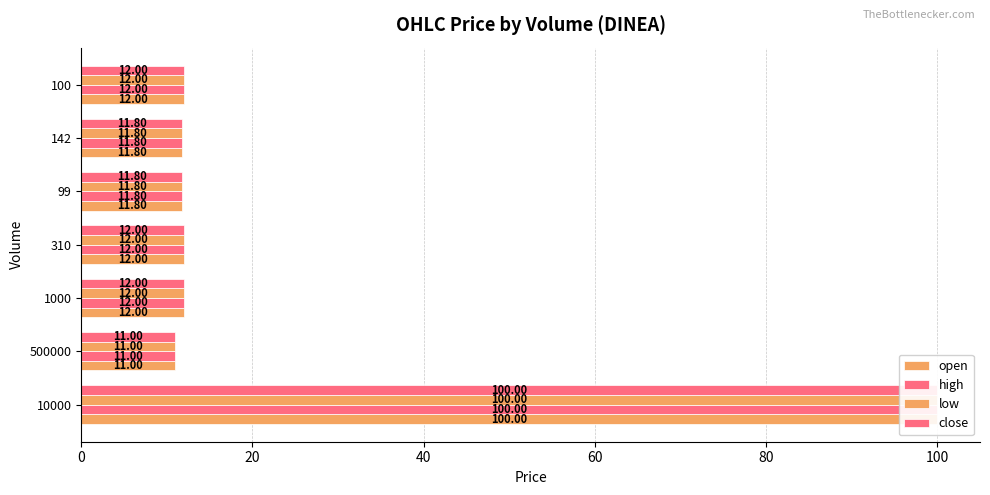

At how many categories does at least one series exceed 56?

1